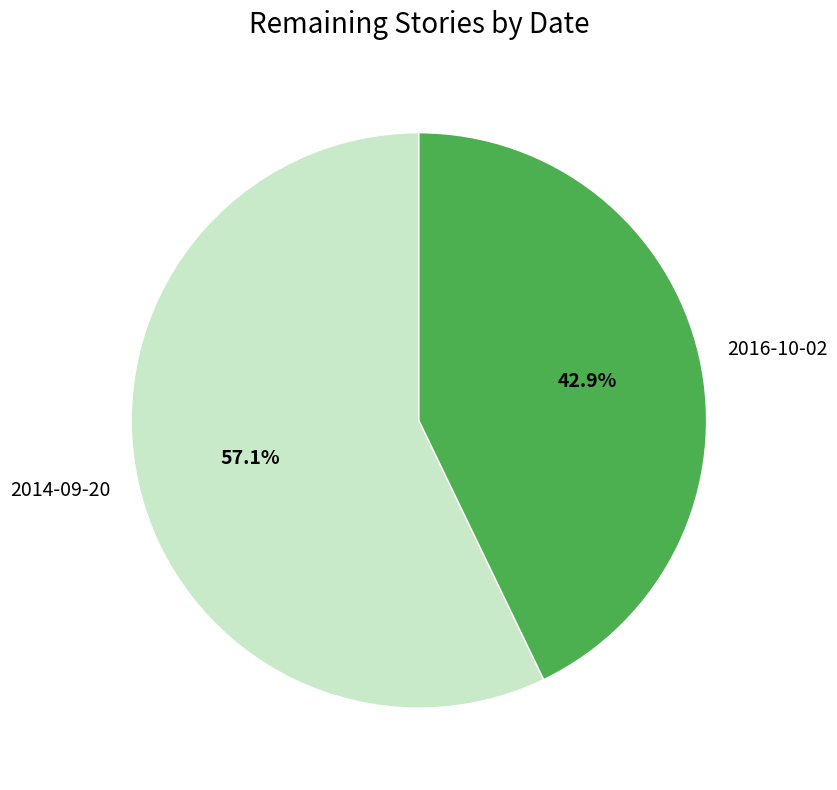

Do 2016-10-02 and 2014-09-20 together represent more than half of the pie?

Yes